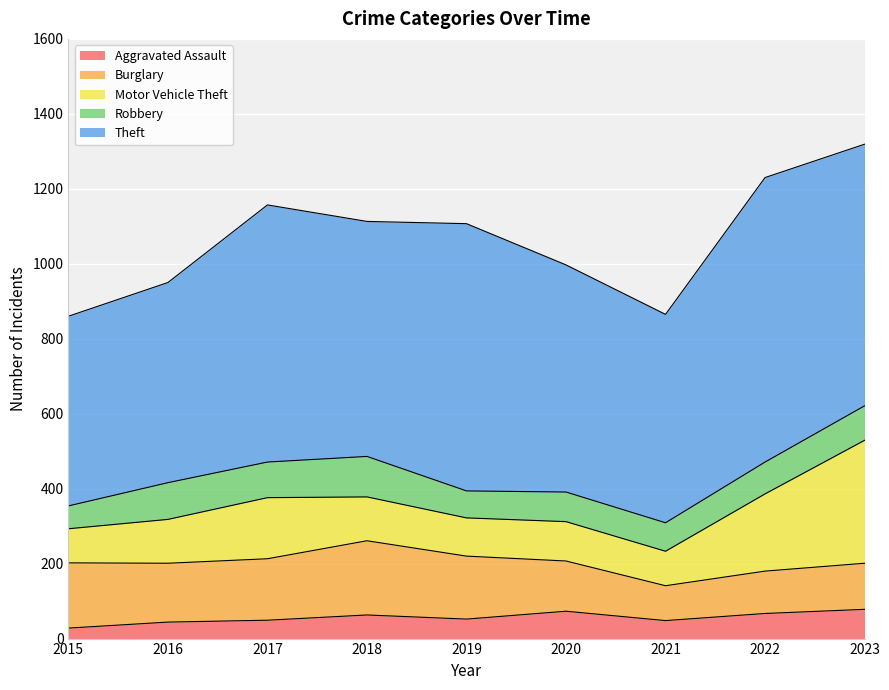

At which category is the sum across all series the highest?

2023